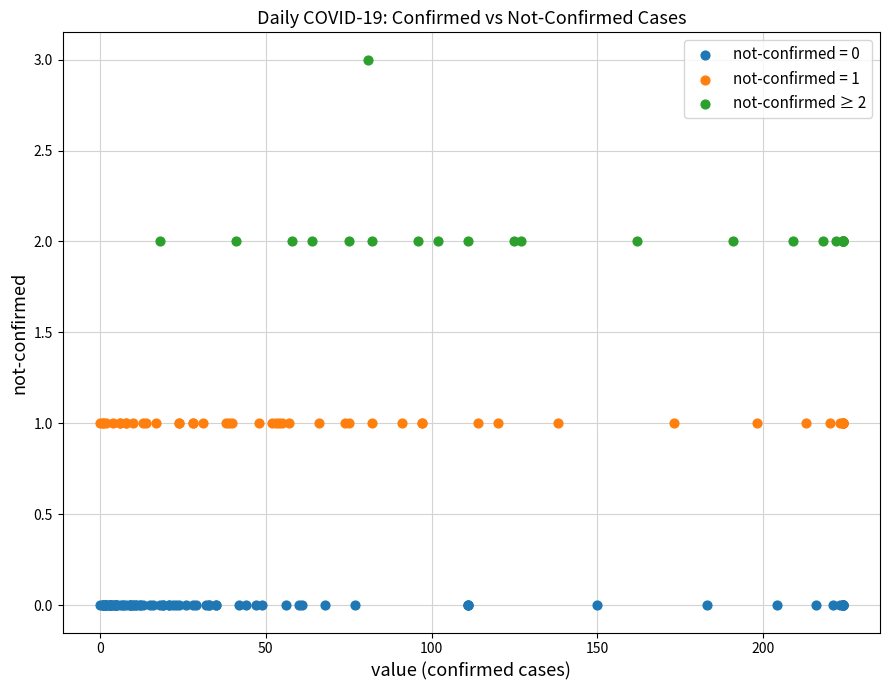

Which series reaches the maximum Y coordinate?

not-confirmed ≥ 2